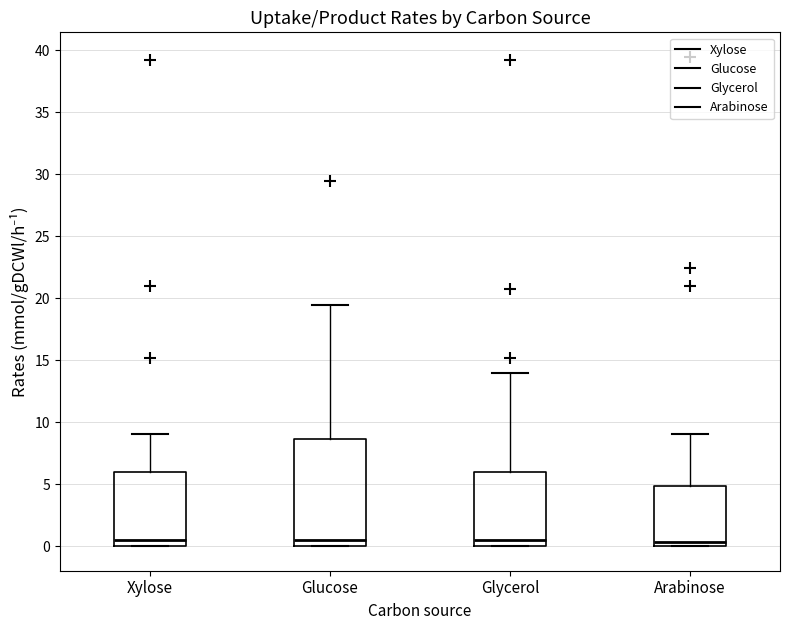

Which box is the tallest, from its lower edge to its upper edge?

Glucose